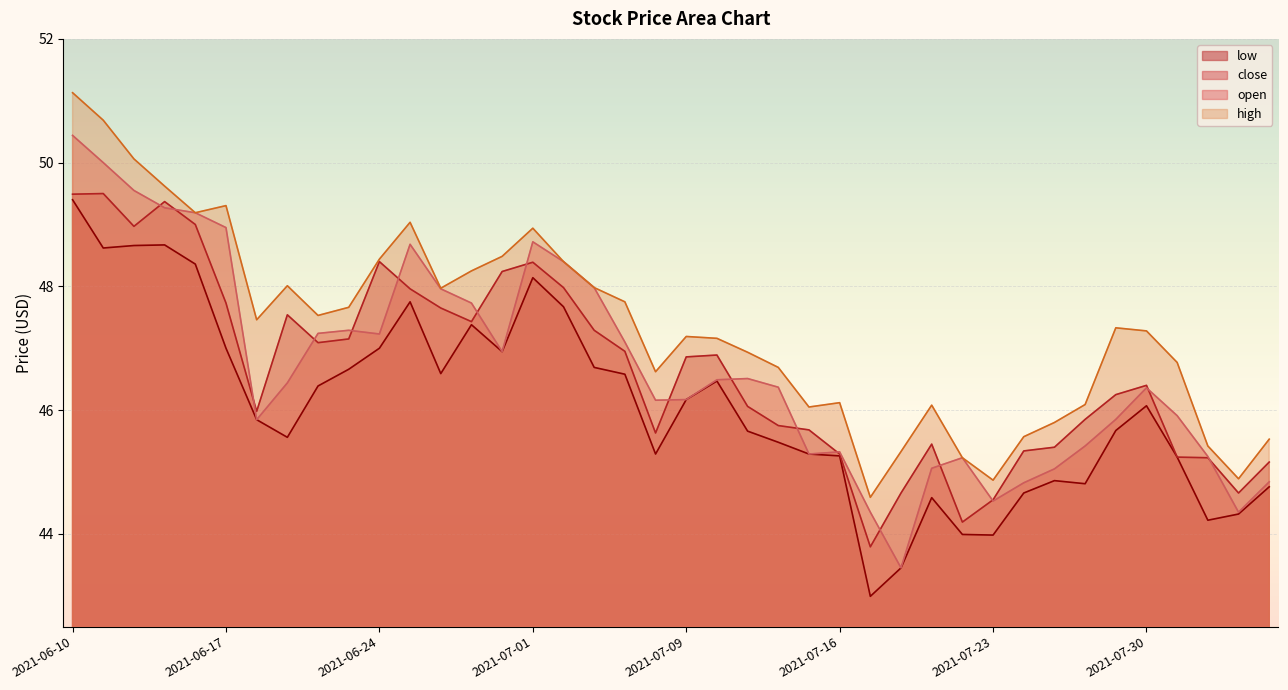

Is the value of open at 2021-06-30 greater than the value of close at 2021-08-05?

Yes